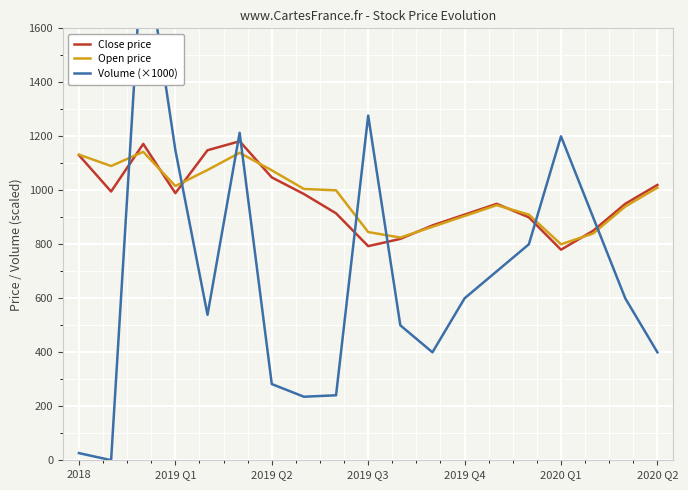

Between 2019 Q1 and 2019 Q4, which series saw the biggest shift?

Volume (×1000)